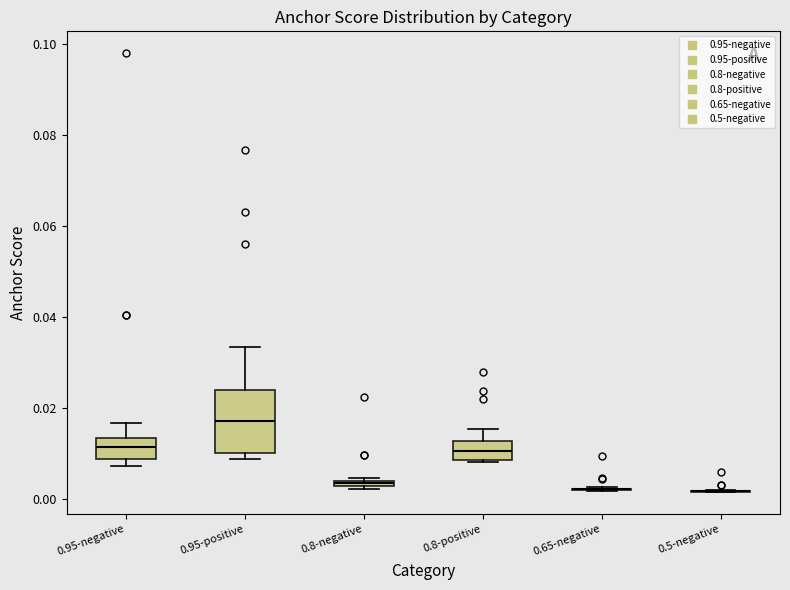

Where is the lower edge of the box for 0.8-negative on the y-axis? The values are not printed on the chart, so give them approximately, as read against the axis.

0.002